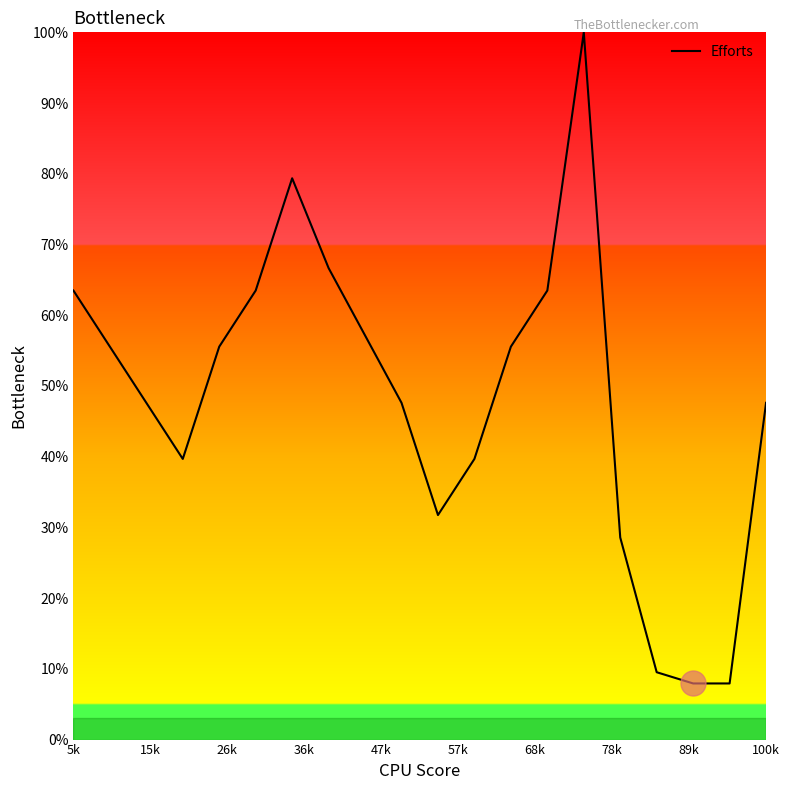

What is the minimum value shown in the chart?

7.9